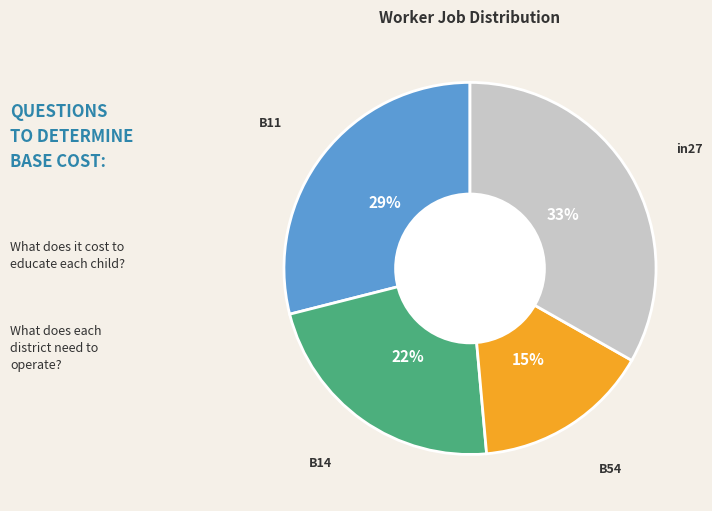

The B11 slice represents 29% of the pie. True or false?

True